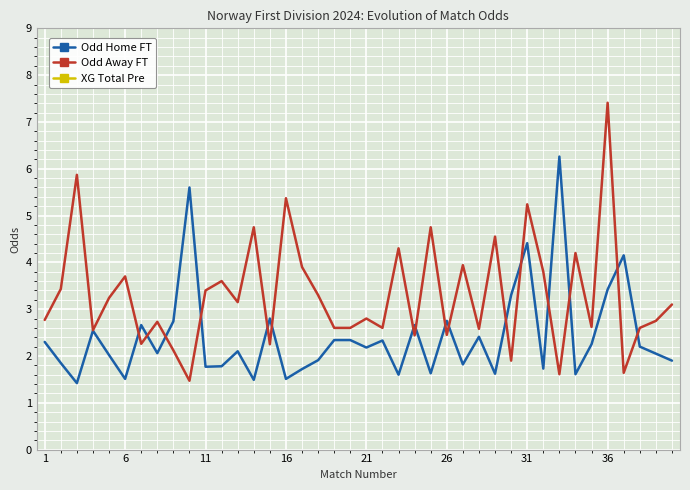

True or false: XG Total Pre and Odd Away FT cross at least once.

False